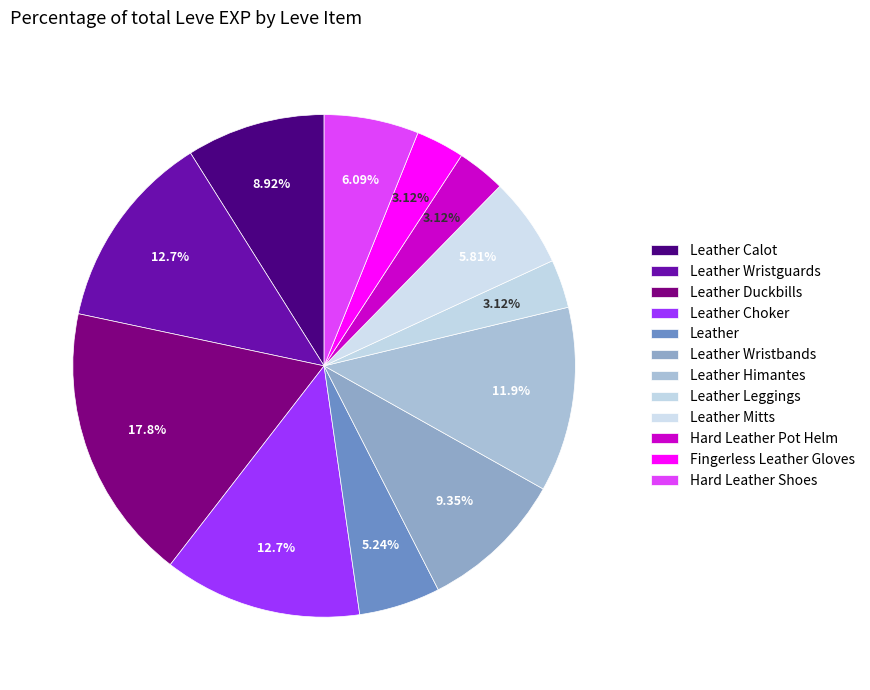

How many slices are in this pie chart?

12